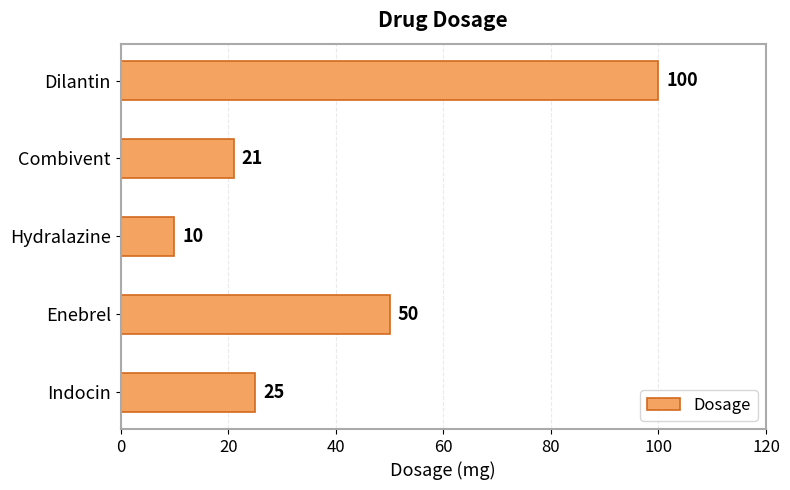

What is the average value?

41